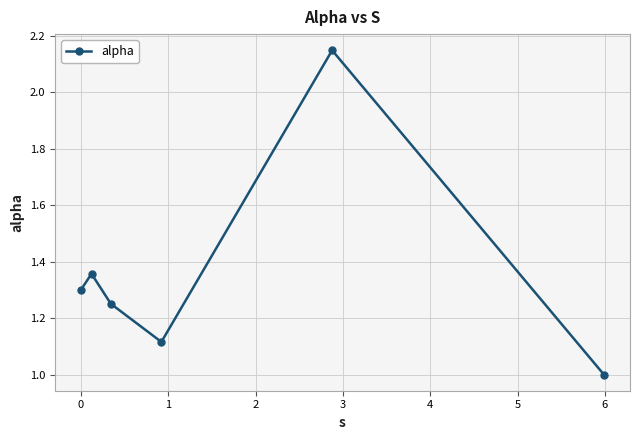

How many interior local valleys (lower than both neighbors) does the data have?

1